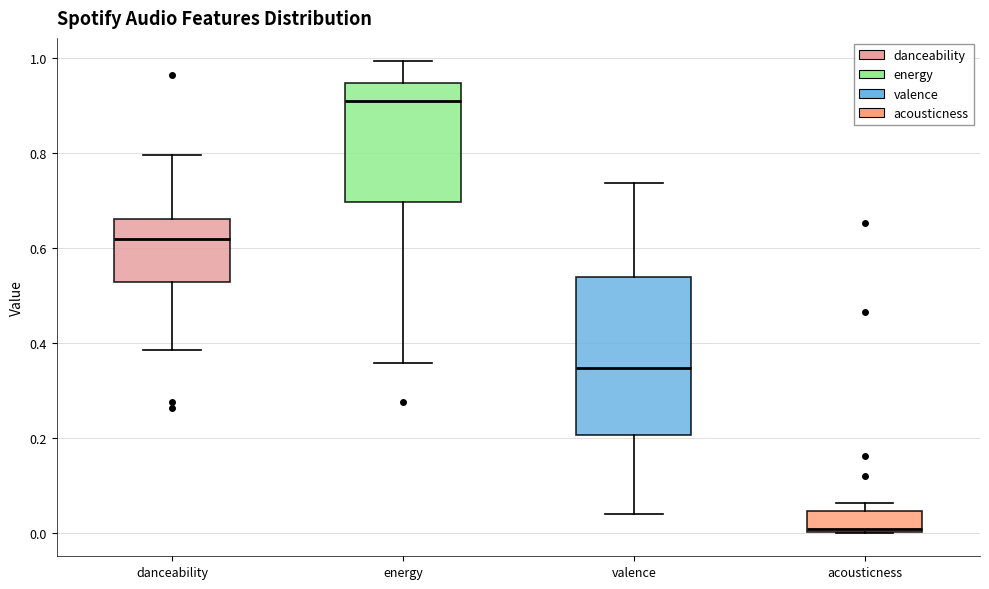

Which box is the tallest, from its lower edge to its upper edge?

valence